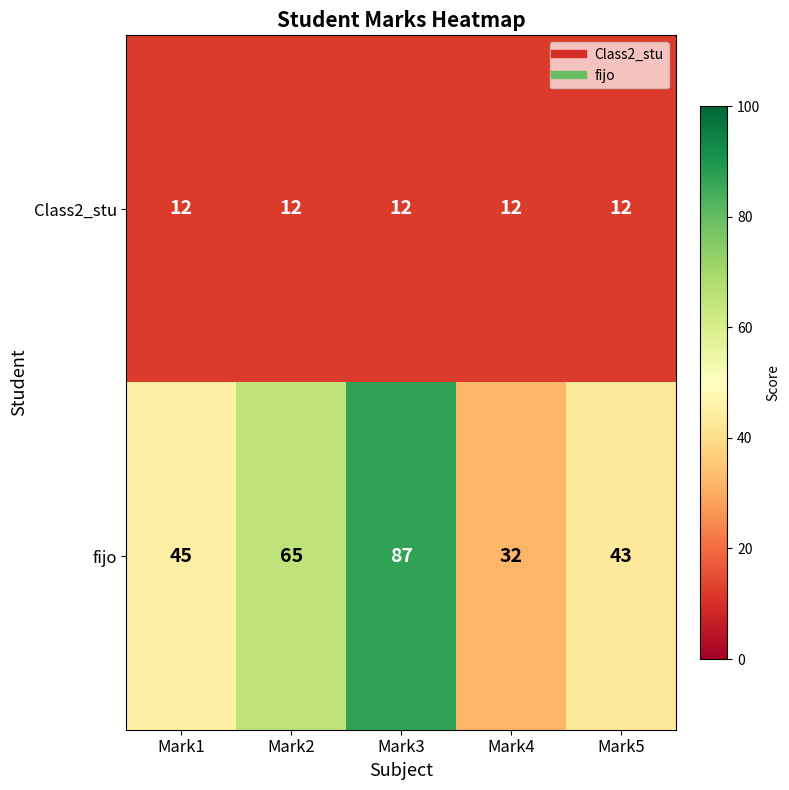

The value of fijo at Mark1 is 45. True or false?

True